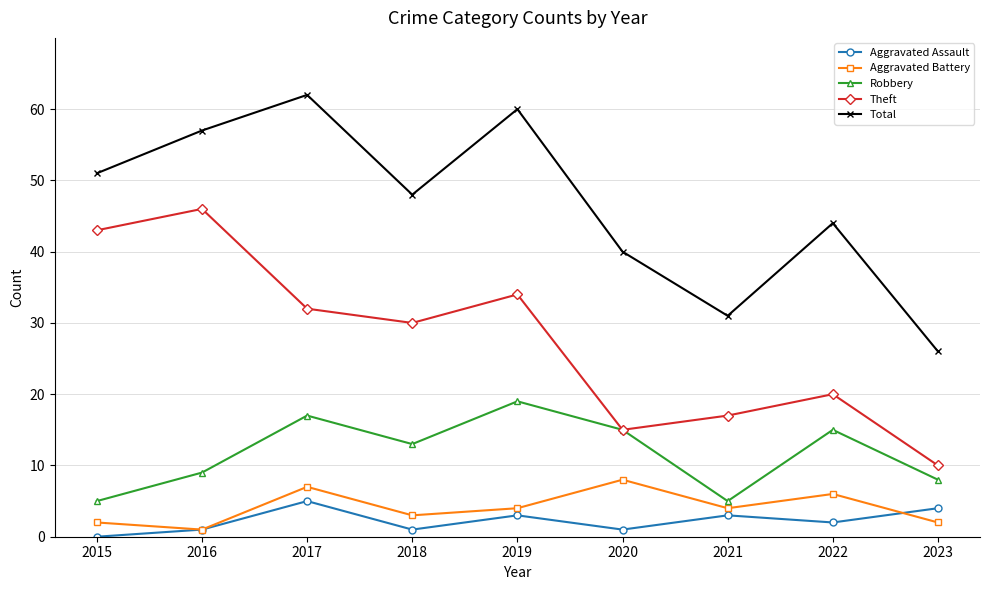

What is the approximate value of Aggravated Assault at 2020?

1